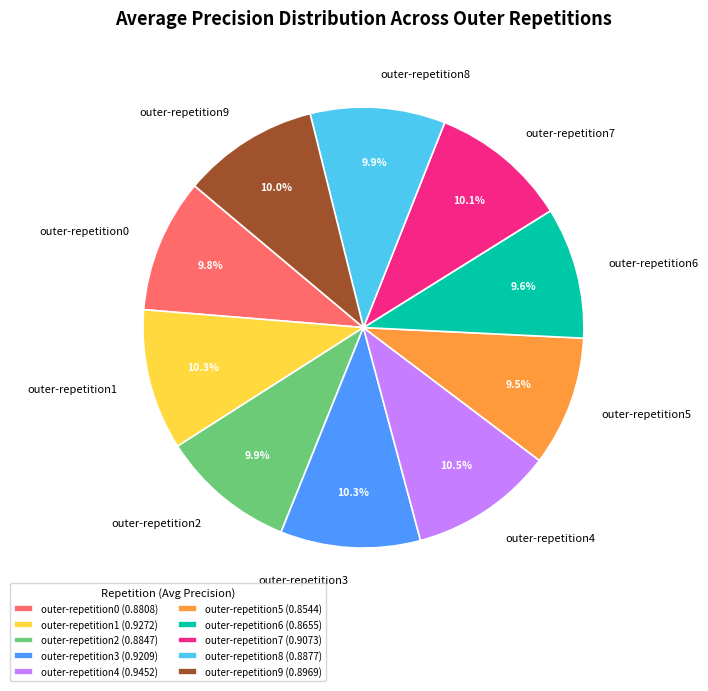

What portion of the pie excludes outer-repetition5?

90.5%